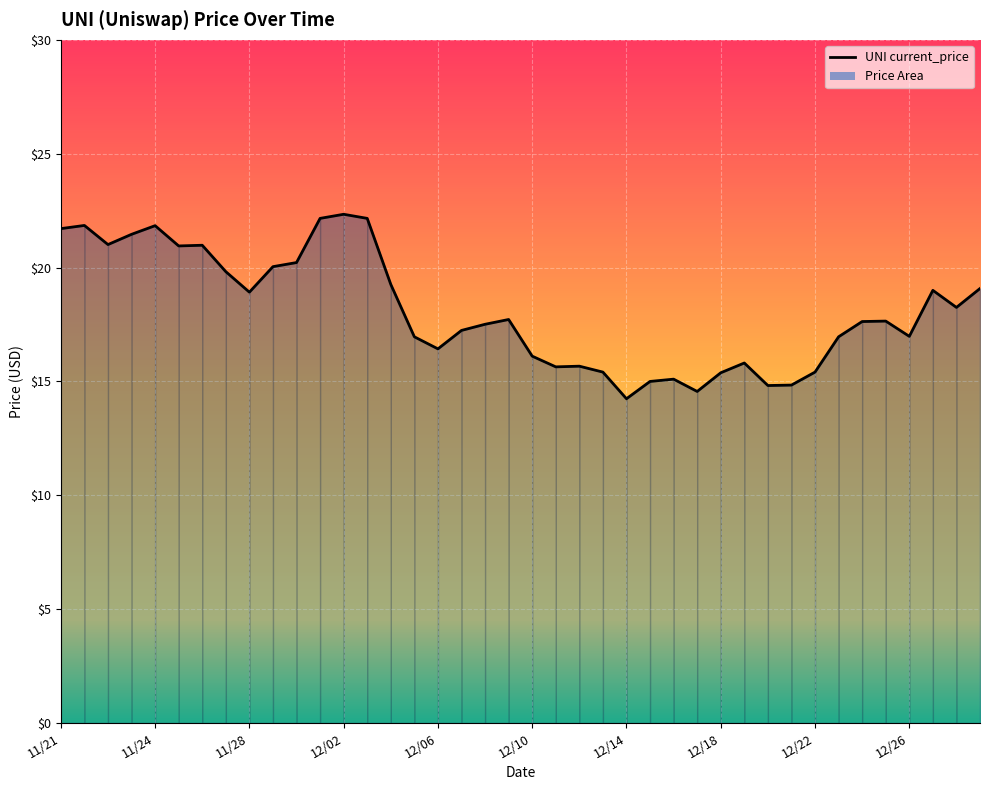

Where is the data nearest to the value 18?

38